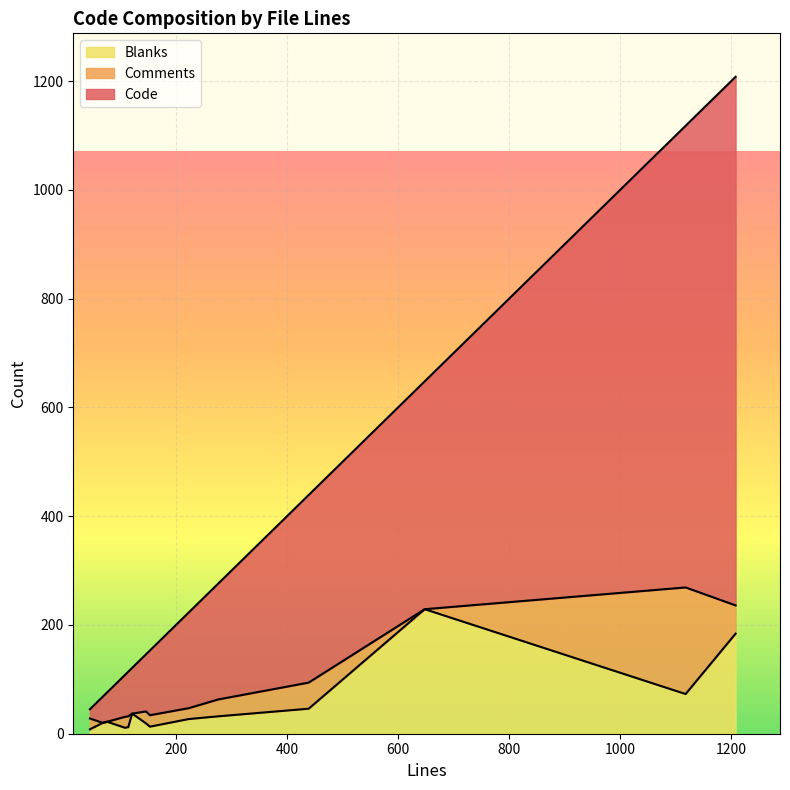

Which has a higher value, 121 or 648?

648